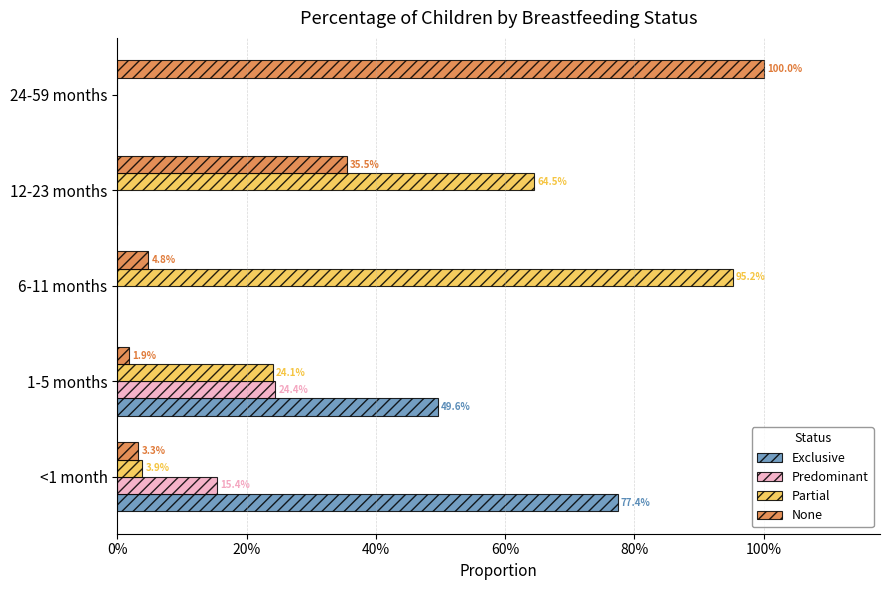

What is the sum of all Predominant values?

0.4